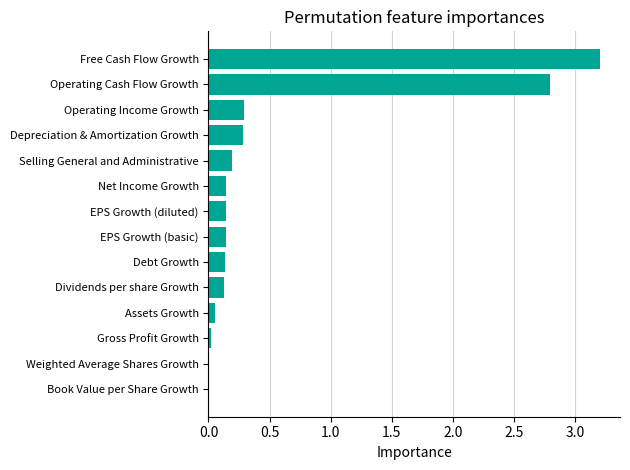

What is the sum of all values?

7.5